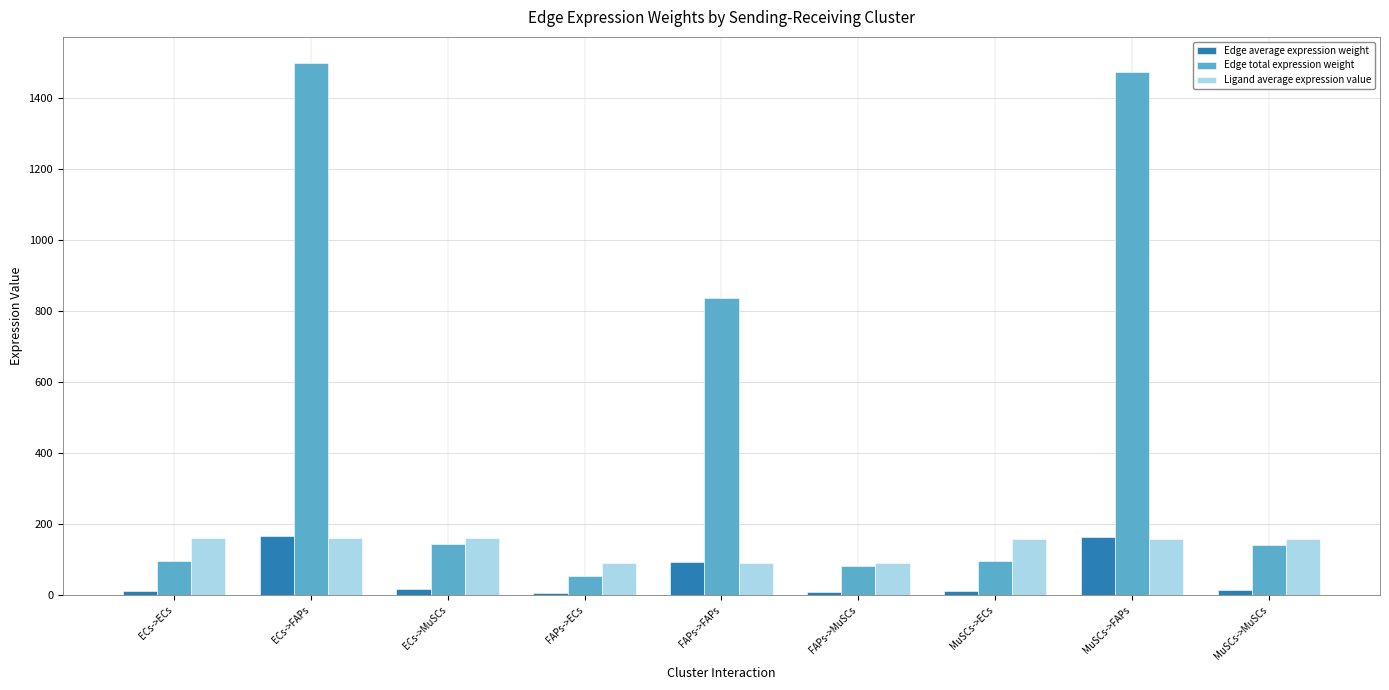

What is the sum of all Ligand average expression value values?

1228.3